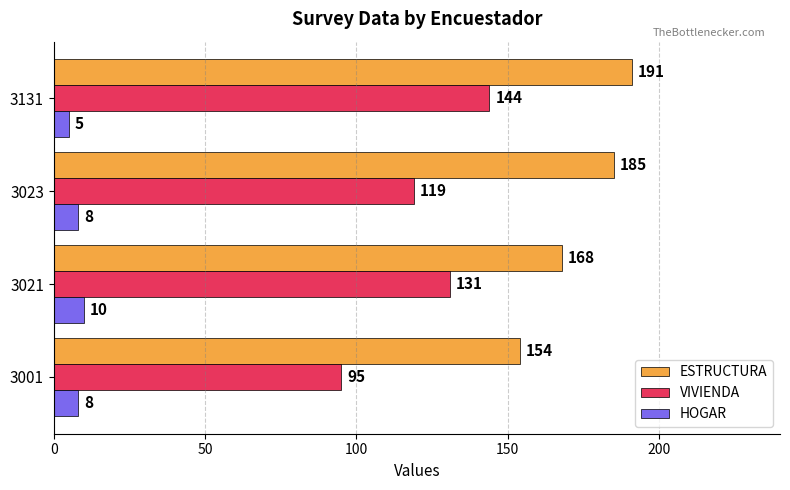

What is the difference between the maximum and minimum values in the ESTRUCTURA series?

37